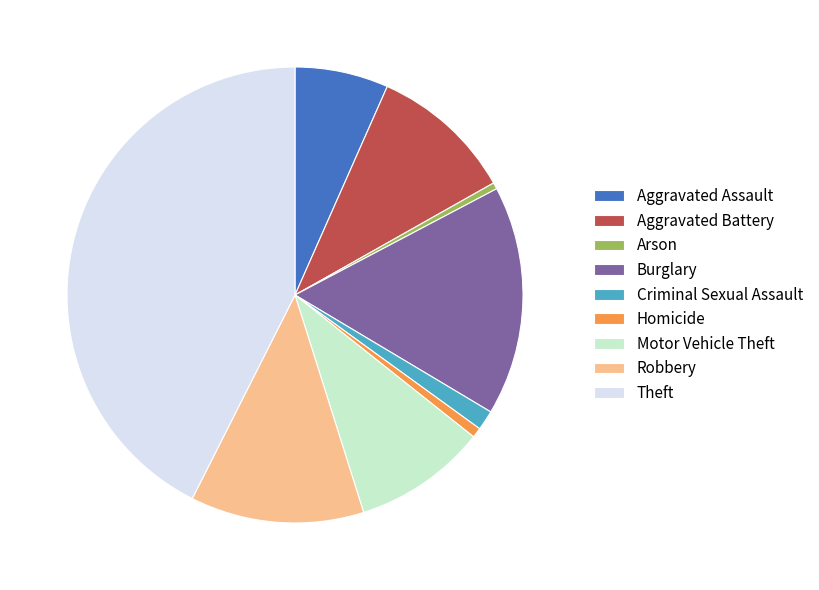

Does any single category account for the majority?

No